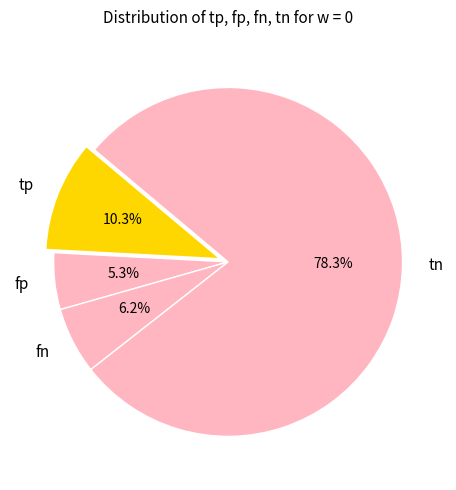

To the nearest percent, what portion does tp represent?

10%